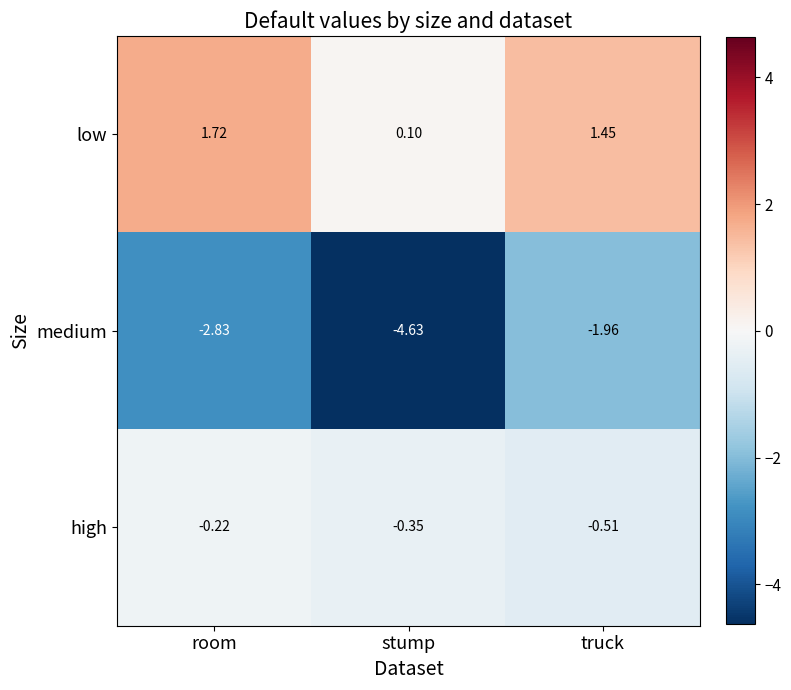

Where does the low series first go above 1?

room